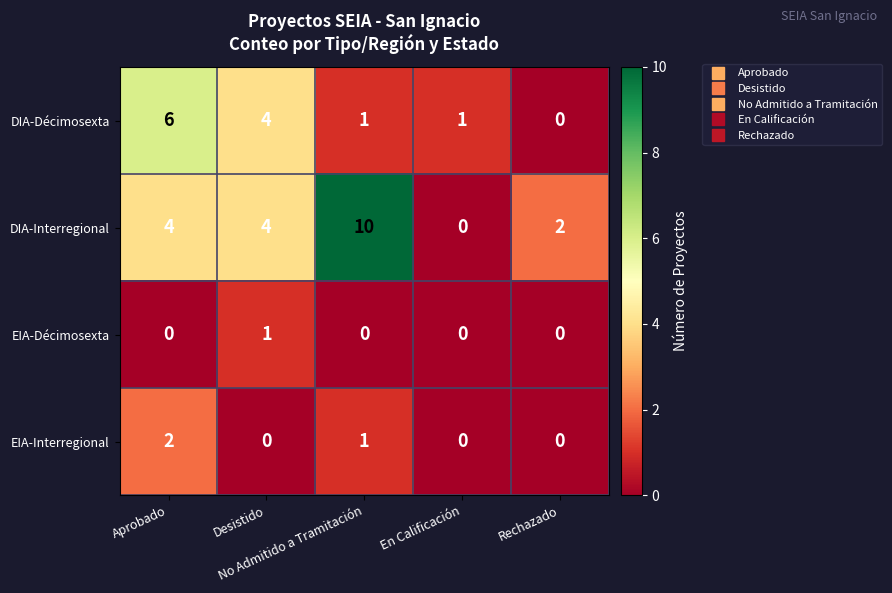

What is the greatest value displayed?

10